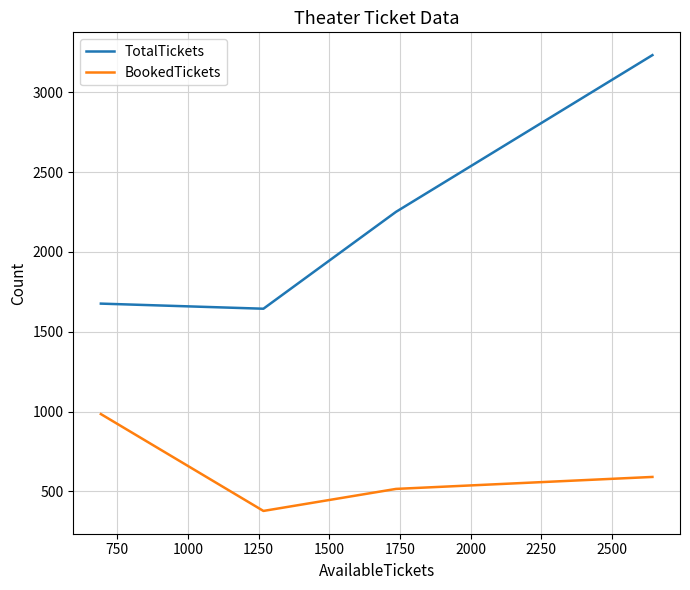

What is the minimum value shown in the chart?

377